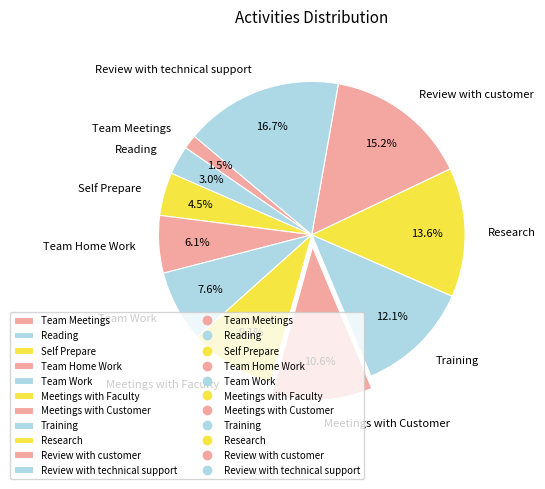

To the nearest percent, what is the average slice percentage?

9%